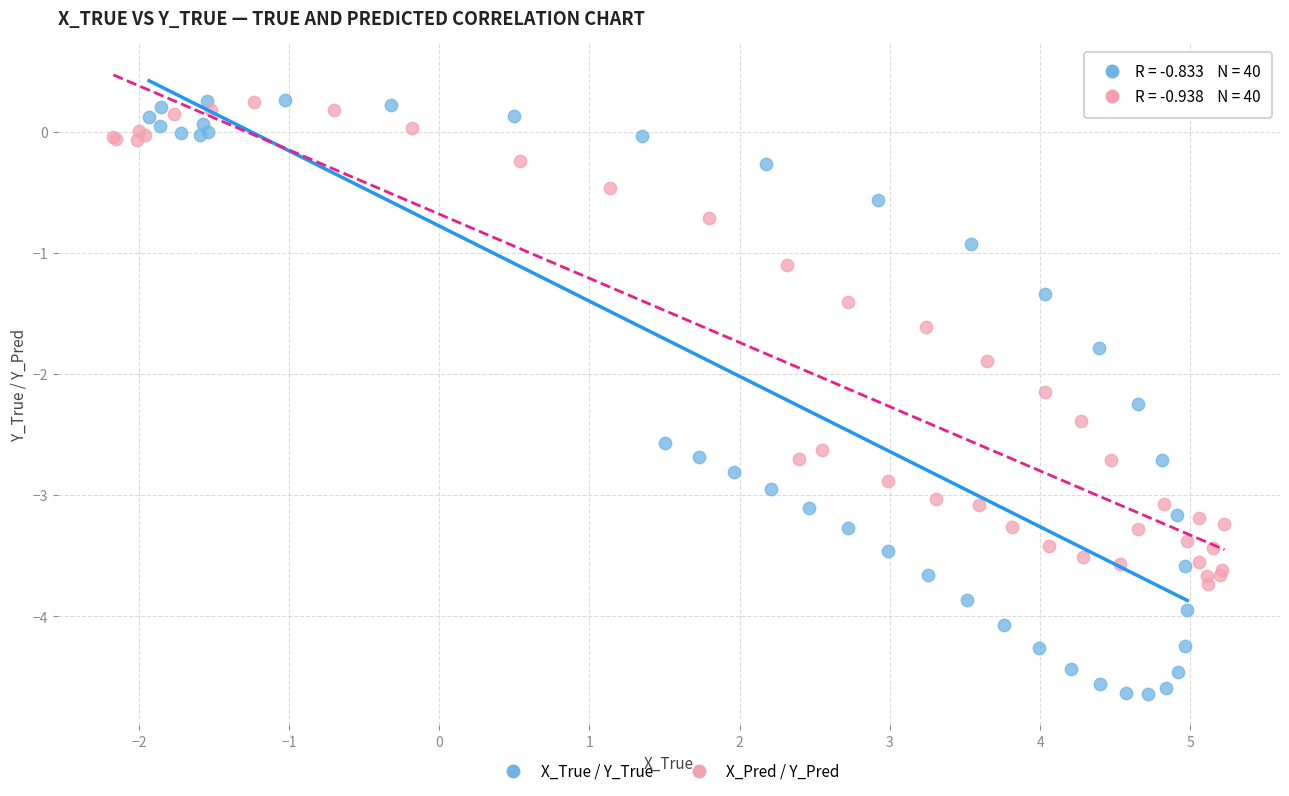

Which series contains the lowest Y value?

X_True / Y_True